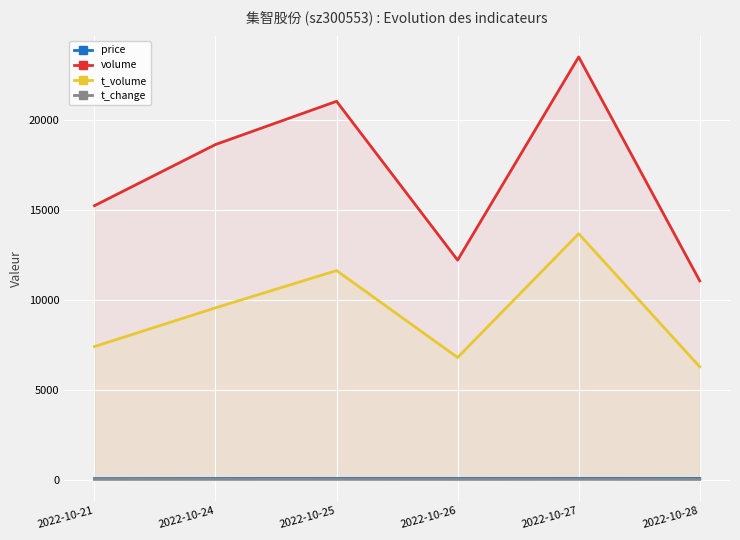

Reading left to right, transcribe all the data shown in this chart.

price: 2022-10-21=49.1	2022-10-24=53.6	2022-10-25=55.5	2022-10-26=55.6	2022-10-27=57.4	2022-10-28=56.4
volume: 2022-10-21=15225.0	2022-10-24=18627.0	2022-10-25=21030.0	2022-10-26=12198.0	2022-10-27=23497.0	2022-10-28=11044.0
t_volume: 2022-10-21=7392.0	2022-10-24=9546.0	2022-10-25=11619.0	2022-10-26=6786.0	2022-10-27=13666.0	2022-10-28=6267.0
t_change: 2022-10-21=4.2	2022-10-24=5.2	2022-10-25=5.9	2022-10-26=3.4	2022-10-27=6.6	2022-10-28=3.1